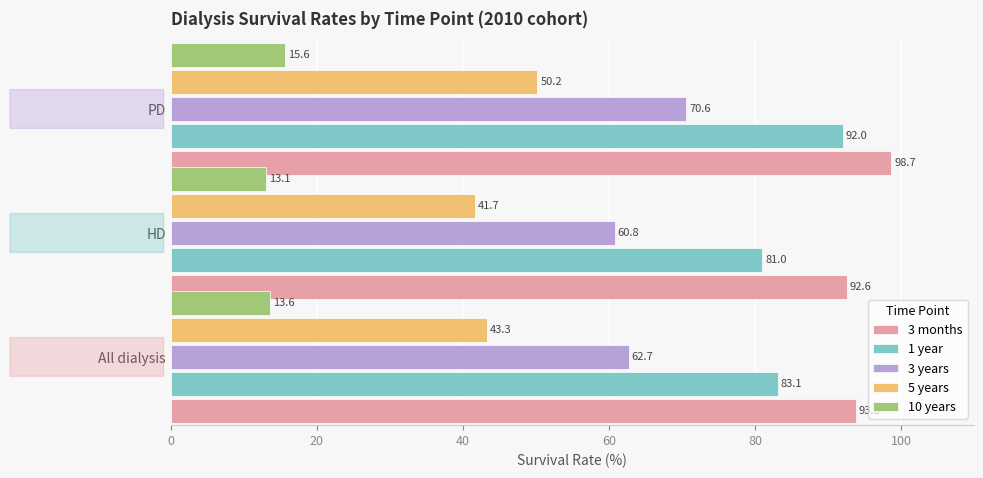

What is the sum of all 10 years values?

42.3